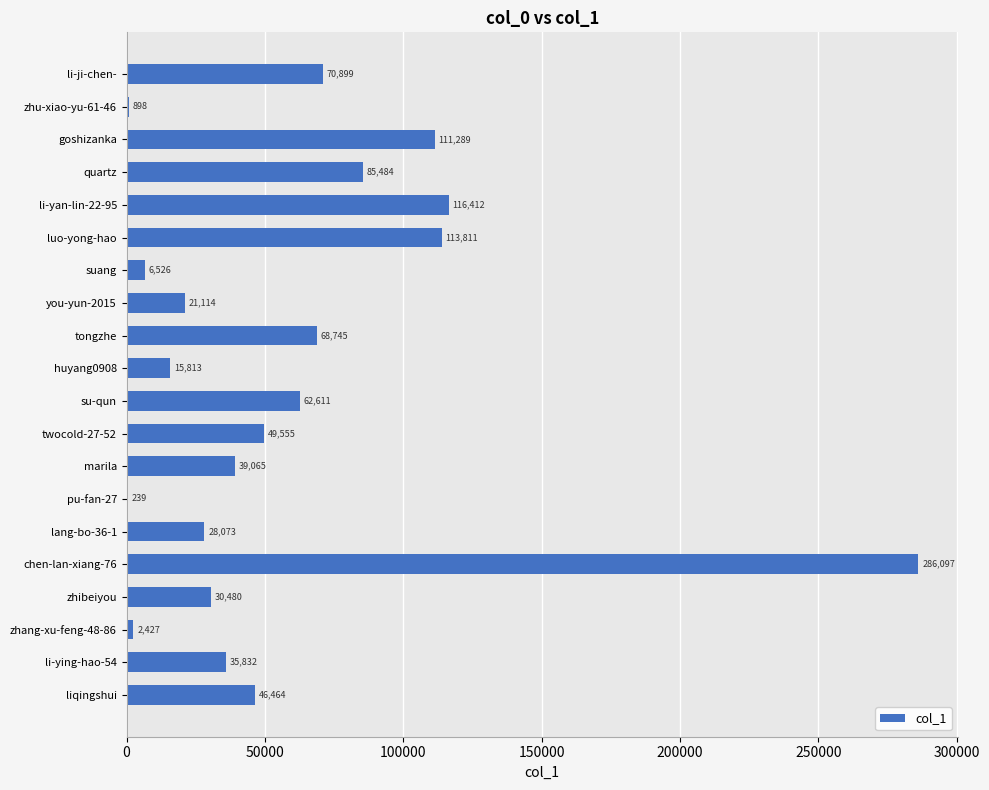

Reading bottom to top, list all the values displayed in this chart.

liqingshui=46464	li-ying-hao-54=35832	zhang-xu-feng-48-86=2427	zhibeiyou=30480	chen-lan-xiang-76=286097	lang-bo-36-1=28073	pu-fan-27=239	marila=39065	twocold-27-52=49555	su-qun=62611	huyang0908=15813	tongzhe=68745	you-yun-2015=21114	suang=6526	luo-yong-hao=113811	li-yan-lin-22-95=116412	quartz=85484	goshizanka=111289	zhu-xiao-yu-61-46=898	li-ji-chen-=70899